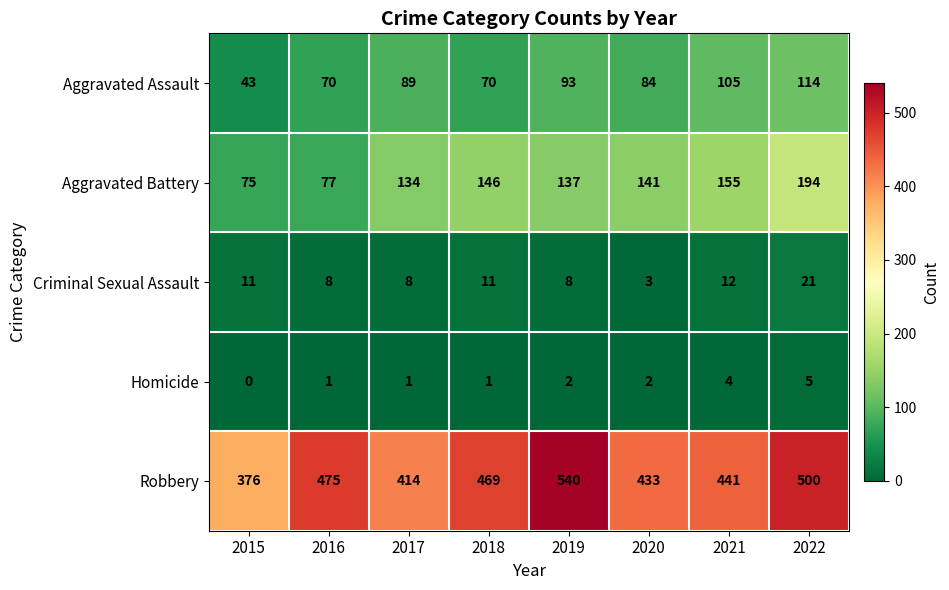

At how many categories does at least one series exceed 324?

8